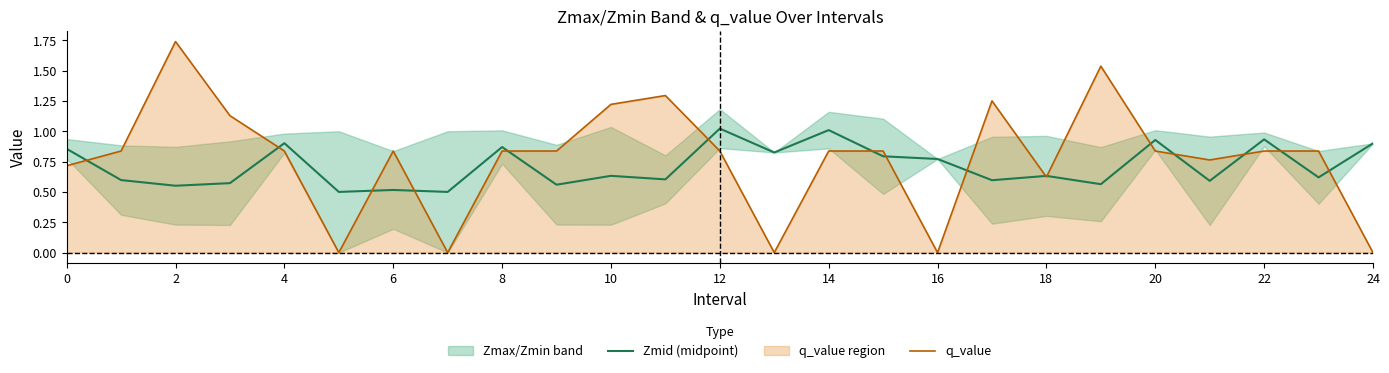

What is the lowest value of the Zmid (midpoint) series?

0.5